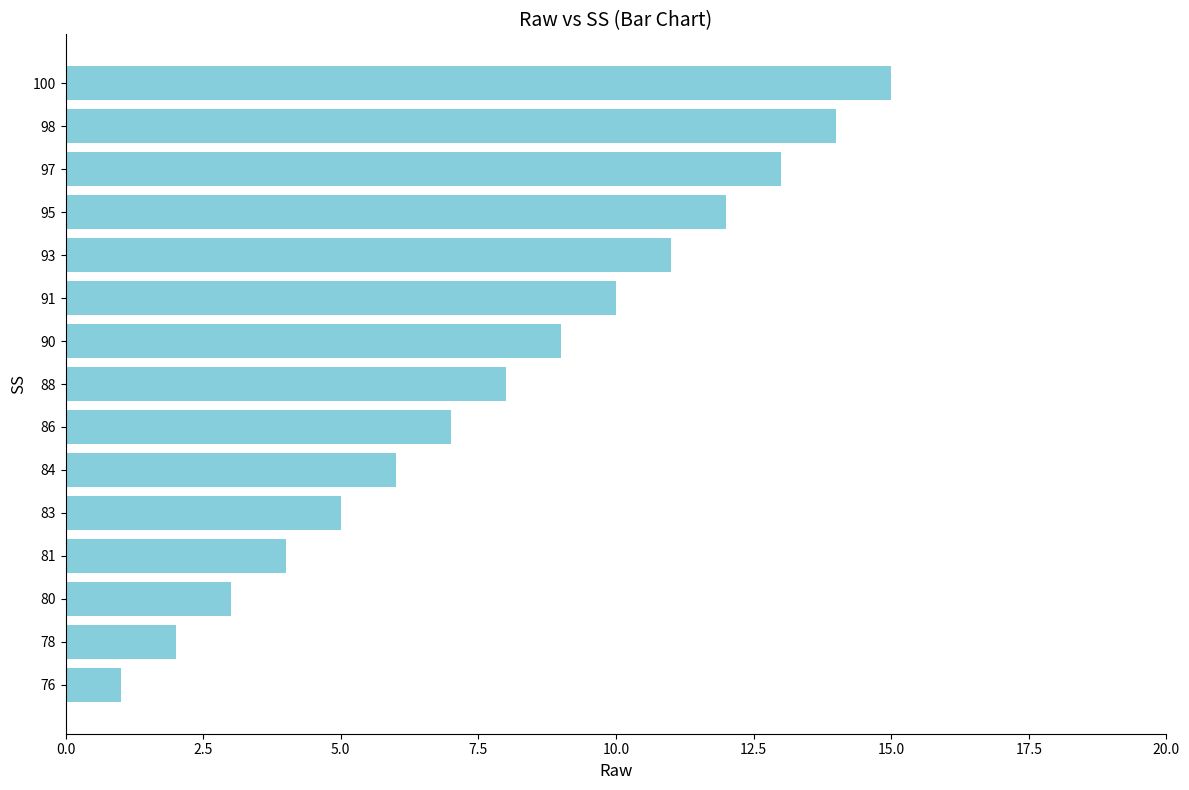

How many distinct data groups are displayed?

1